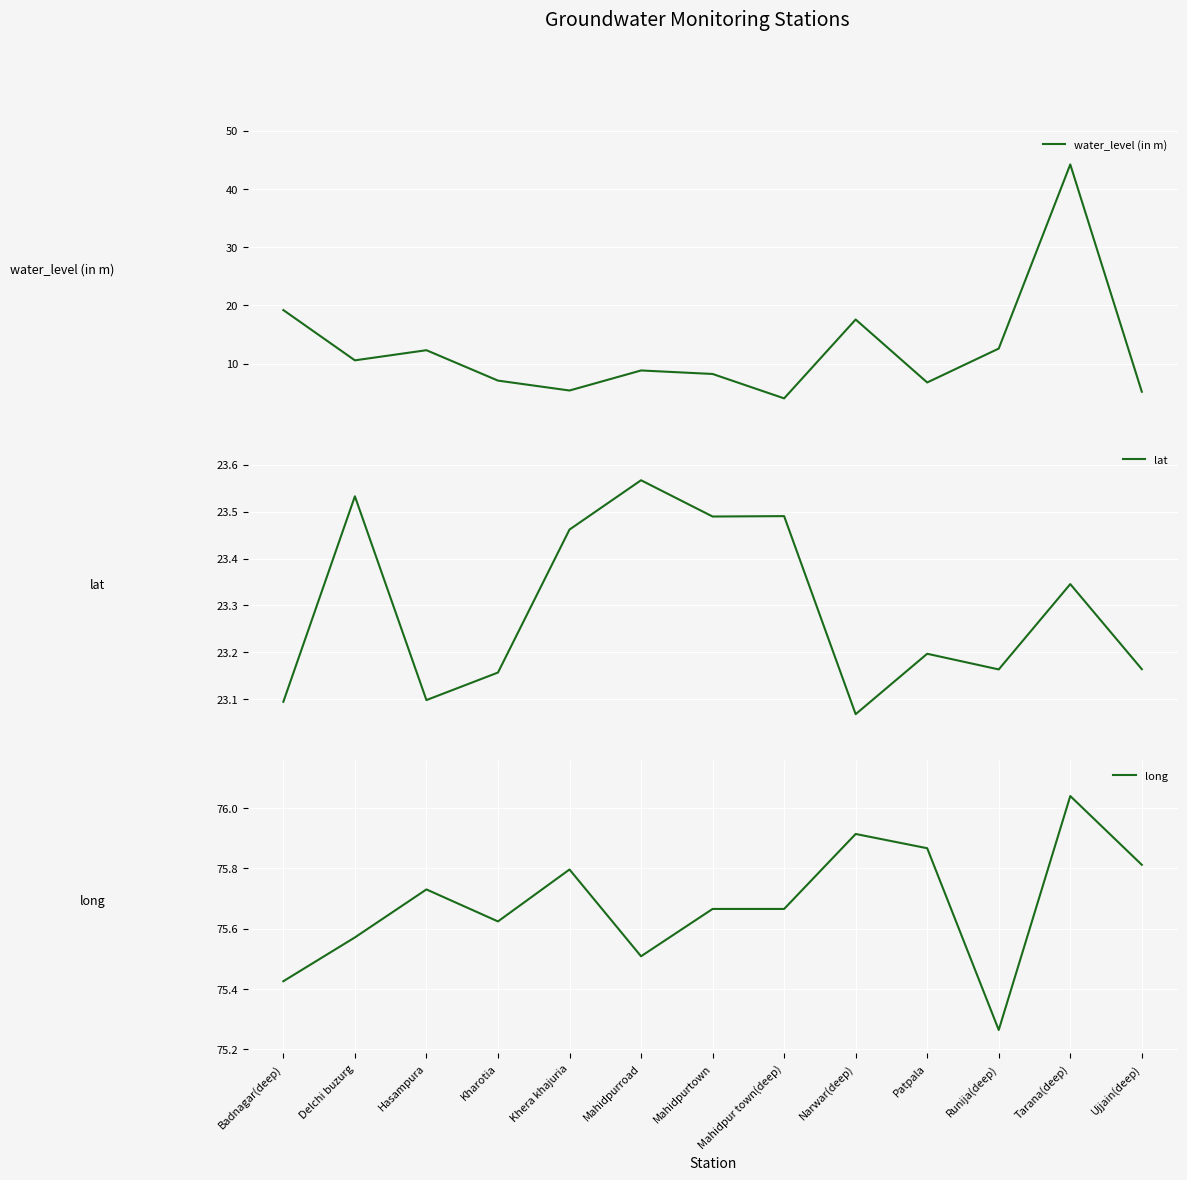

What is the value of the water_level (in m) point at the 13th from the left?

5.2